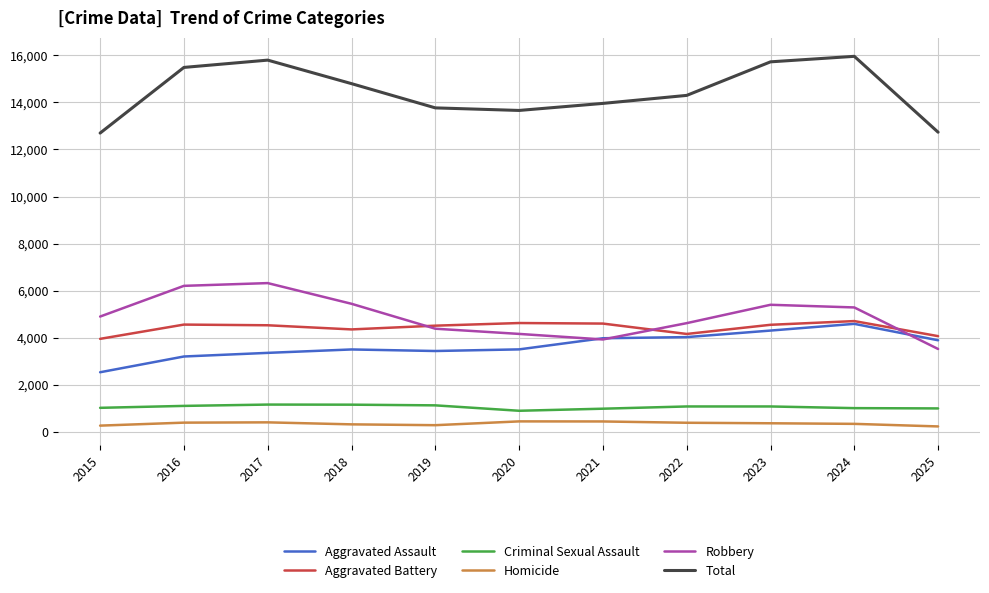

How many lines are shown in the chart?

6